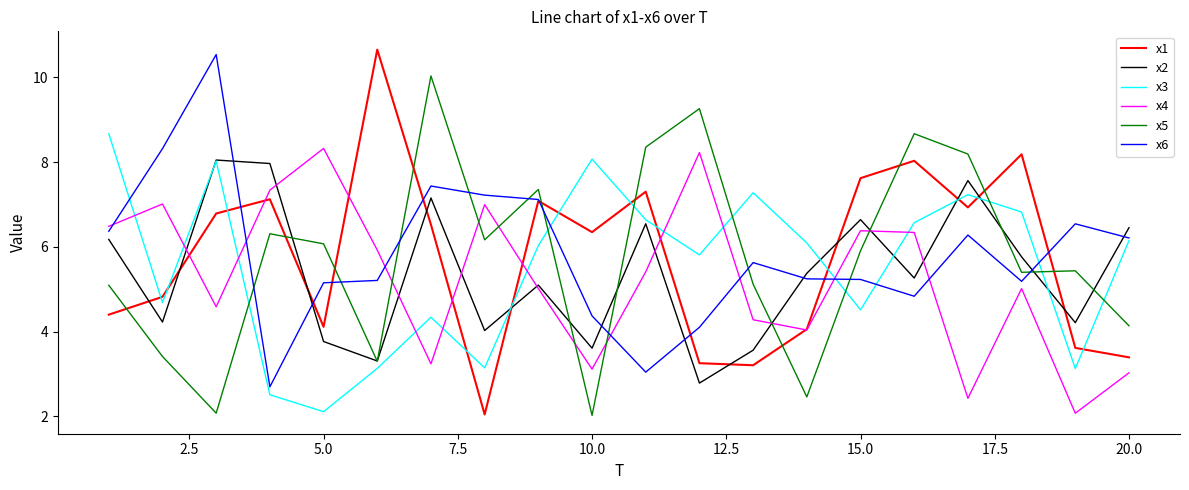

After their last crossing, which series has the higher values: x1 or x2?

x2